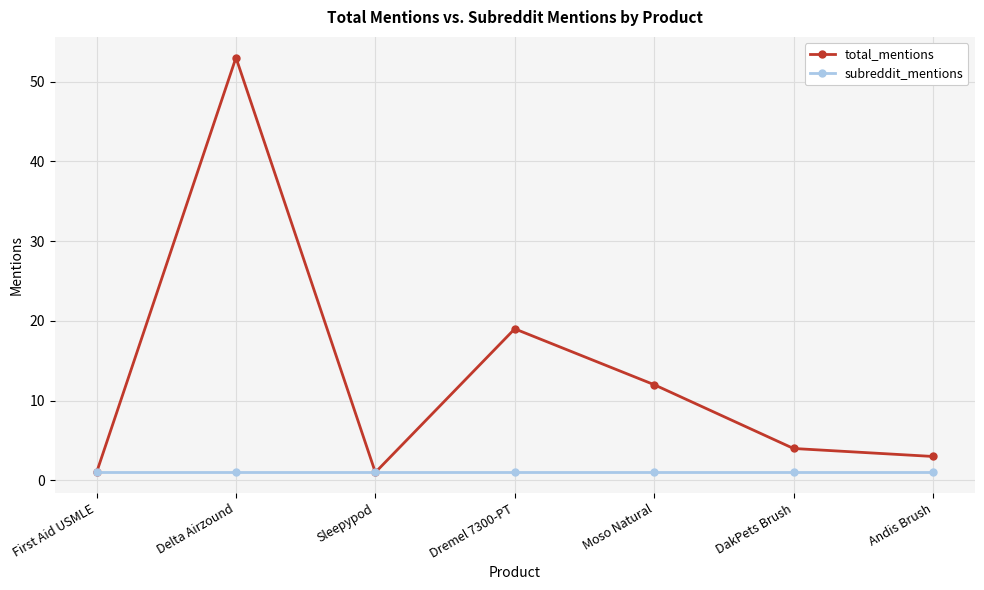

What position from the right is Delta Airzound?

6